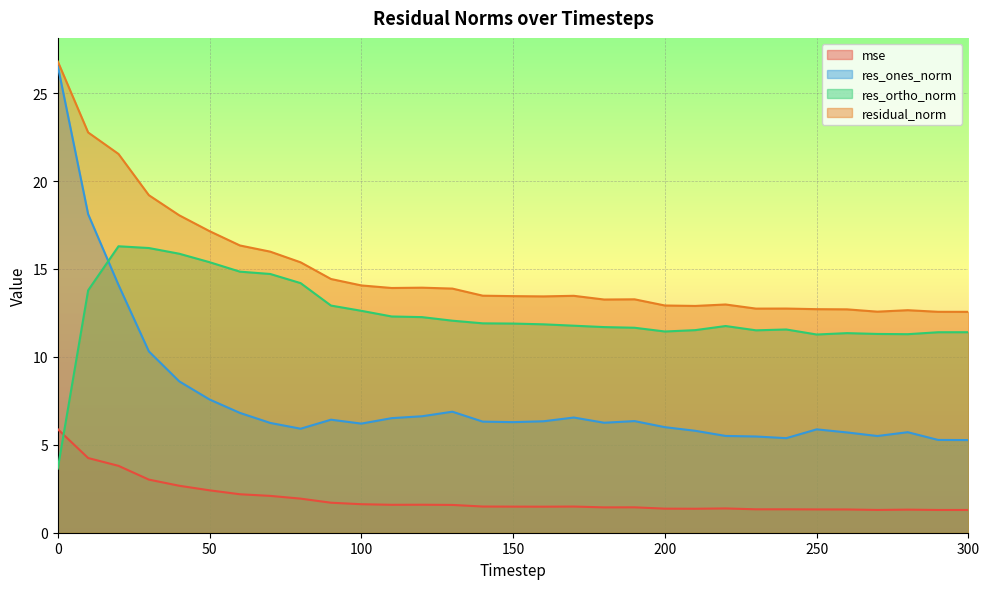

Which series ends up on top after the final intersection of res_ortho_norm and res_ones_norm?

res_ortho_norm